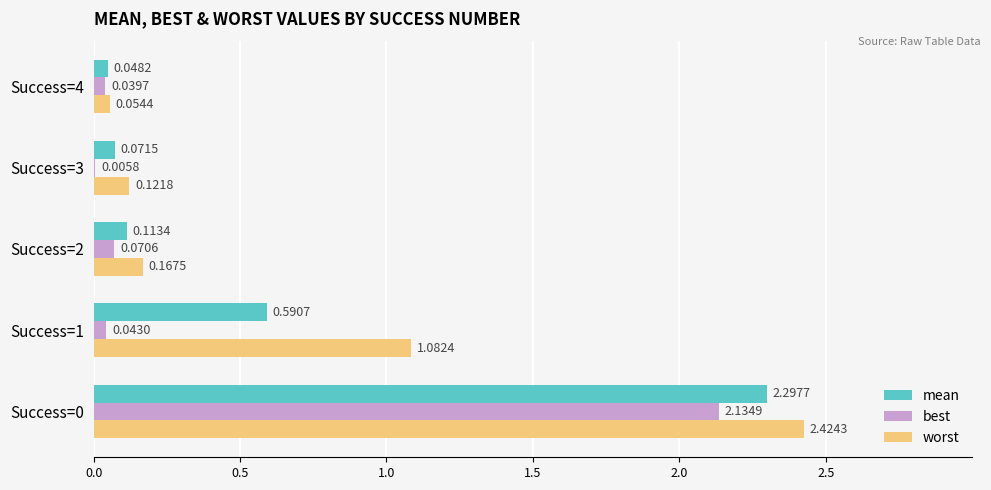

What is the sum of all worst values?

3.9